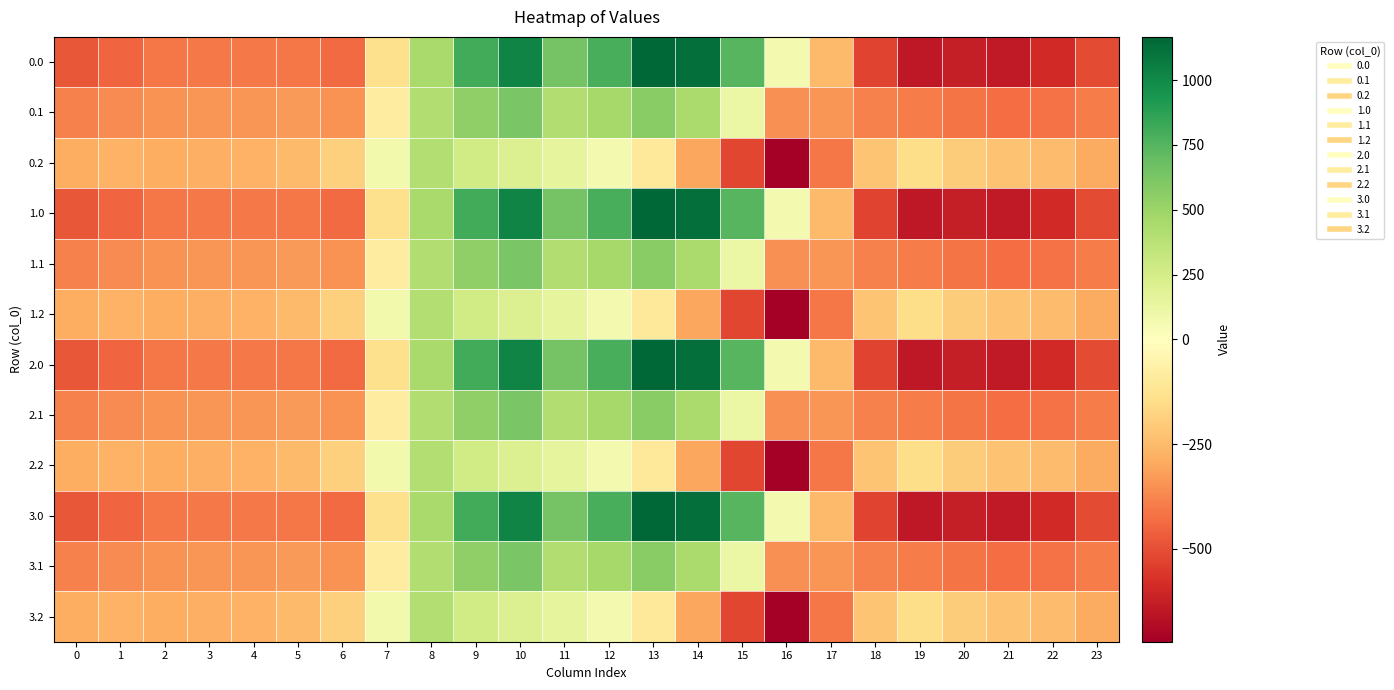

How many categories are shown in the chart?

24